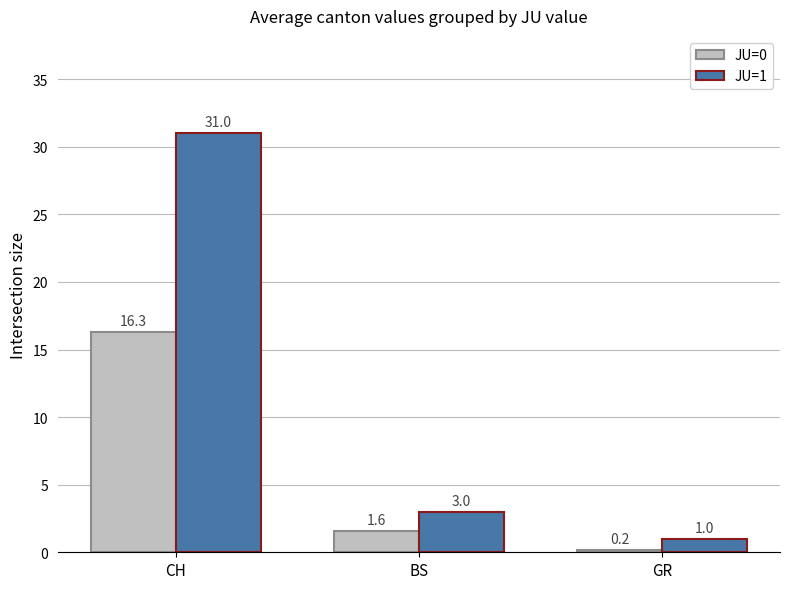

How many data points does each series have?

3